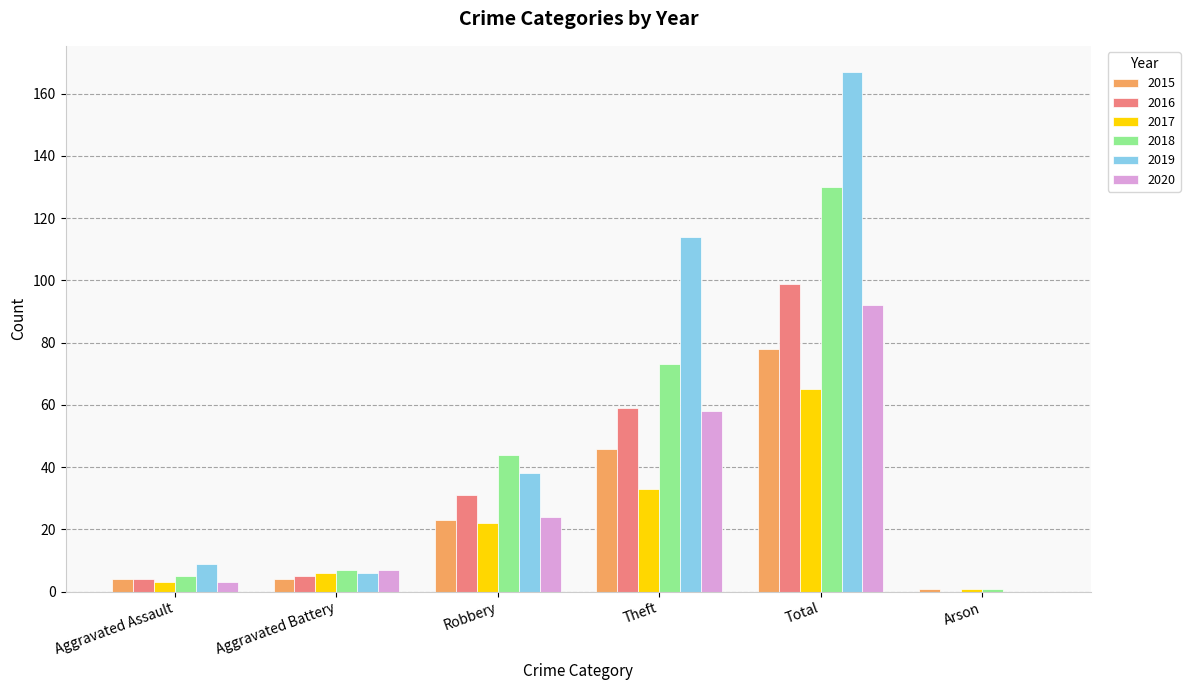

True or false: 2017 has a value of 3 at Aggravated Assault.

True